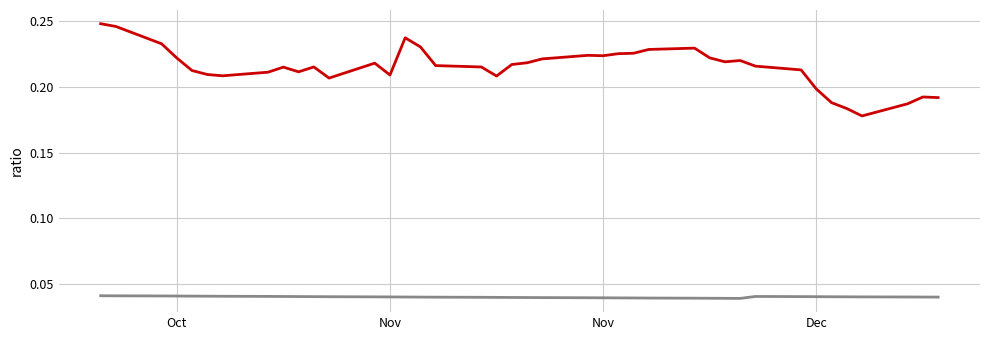

How many lines are shown in the chart?

2